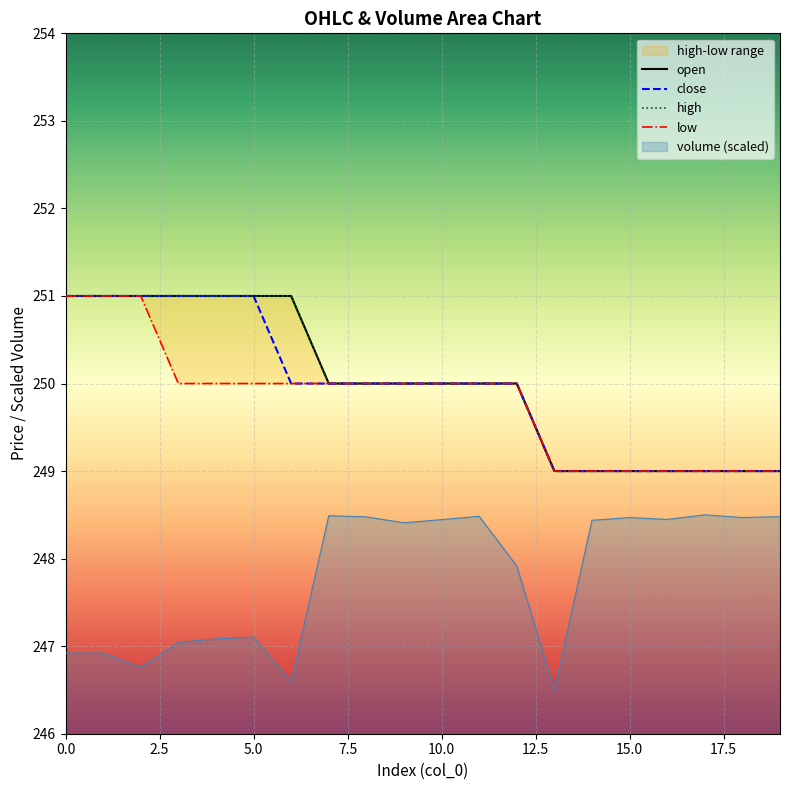

Is it true that high equals 250 at 9?

True